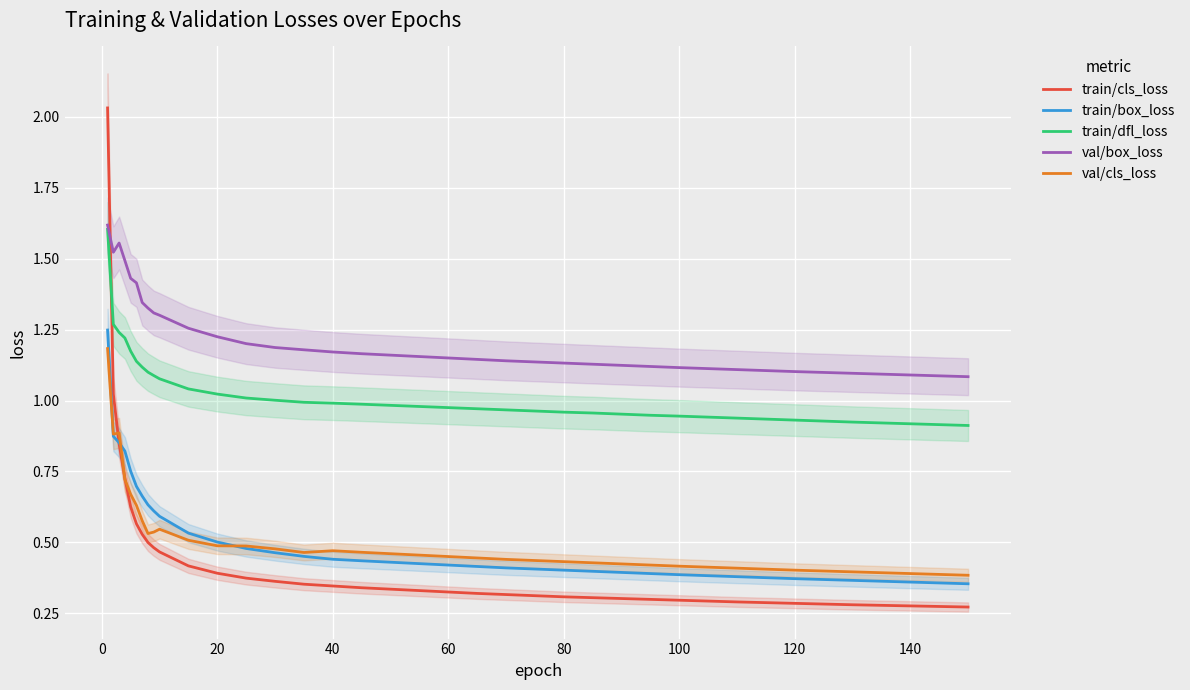

True or false: train/dfl_loss and val/cls_loss cross at least once.

False